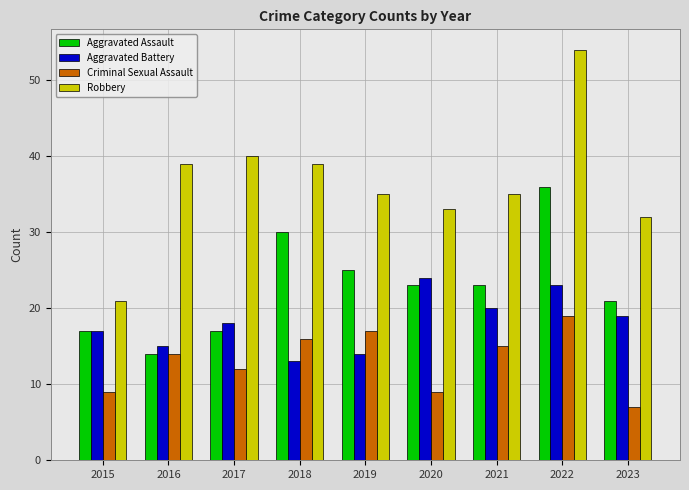

List the series in order of their overall mean, highest first.

Robbery, Aggravated Assault, Aggravated Battery, Criminal Sexual Assault